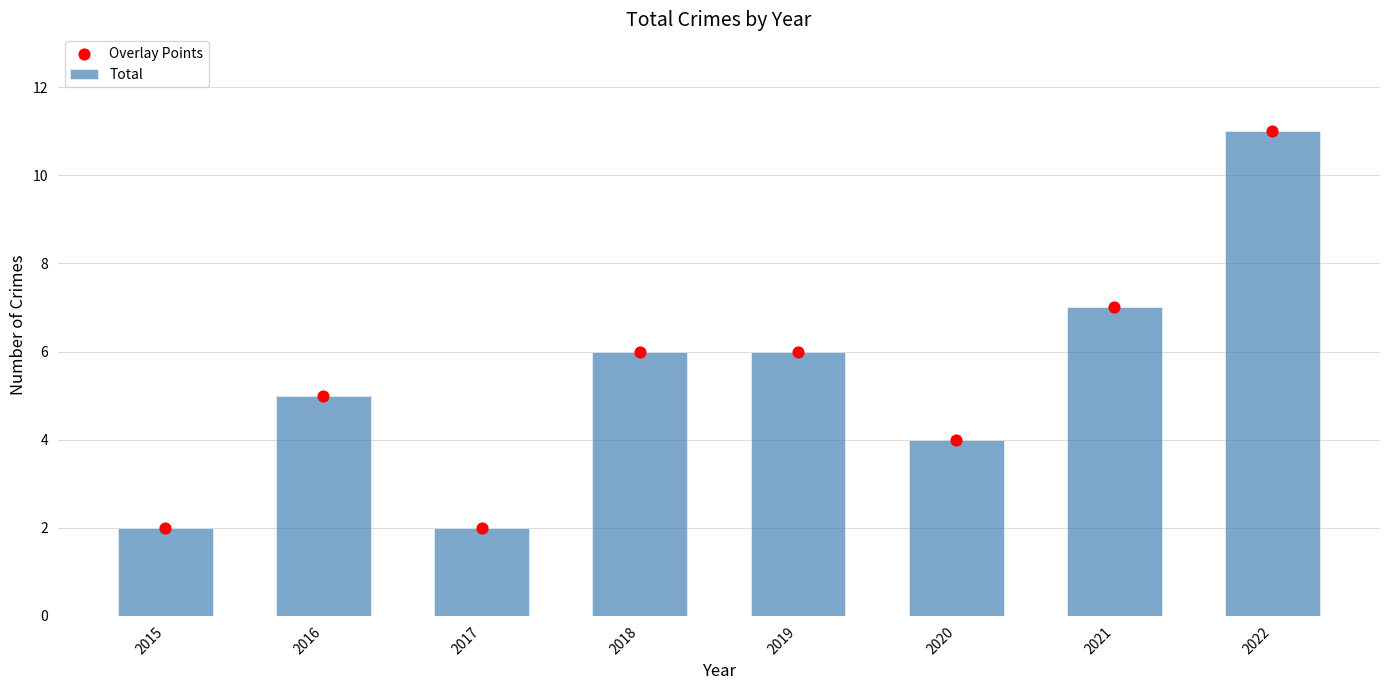

Which series has the largest Y range (max minus min)?

Total